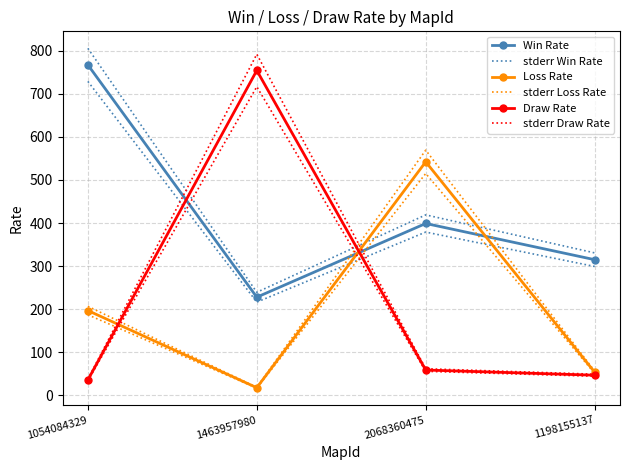

Between which two adjacent categories do stderr Draw Rate and Loss Rate first intersect?

1054084329 and 1463957980